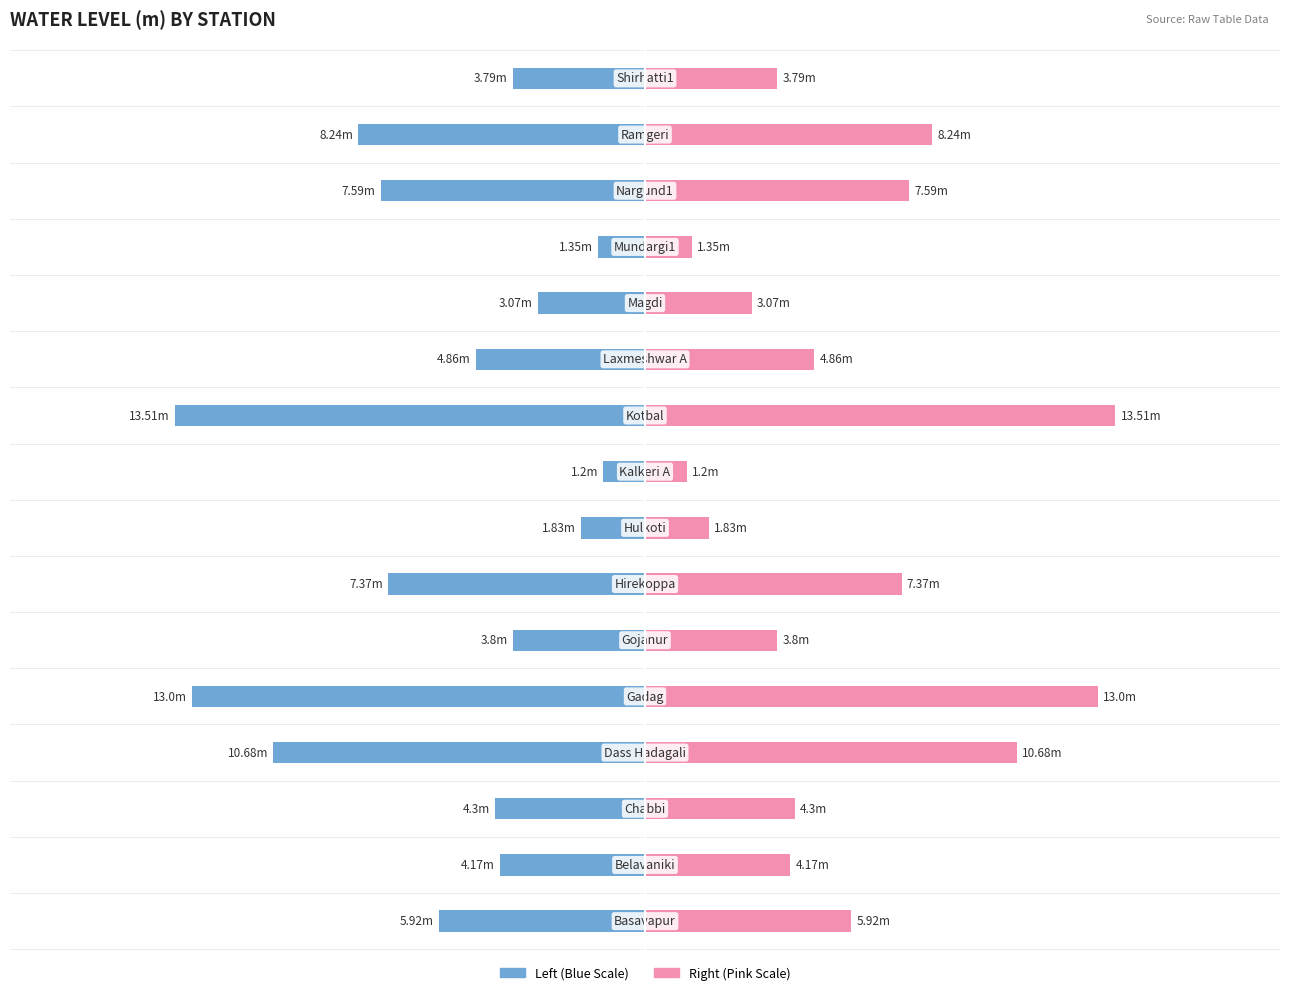

True or false: water_level (in m) (alt) has a value of 3.2 at 7.

False